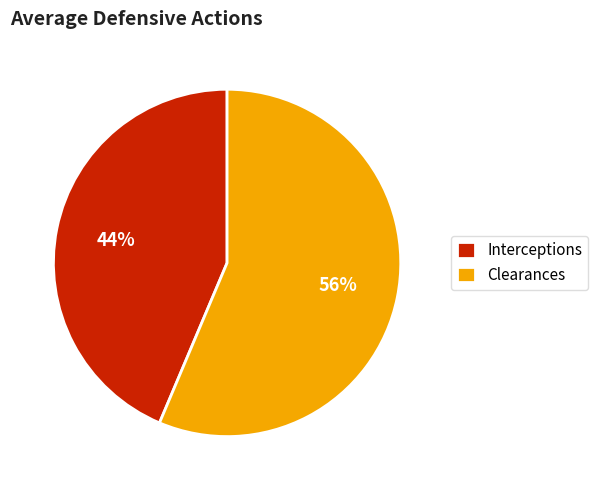

What percentage is the Interceptions slice, to the nearest percent?

44%